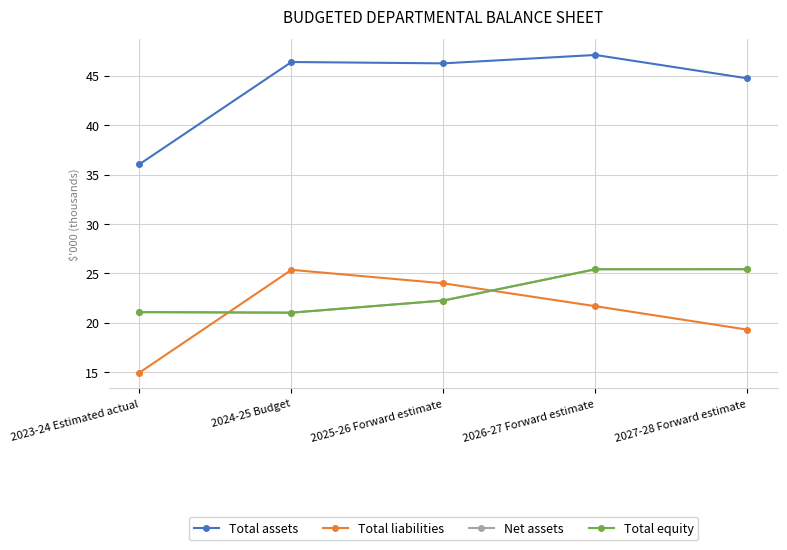

Which series has the widest spread of values?

Total assets